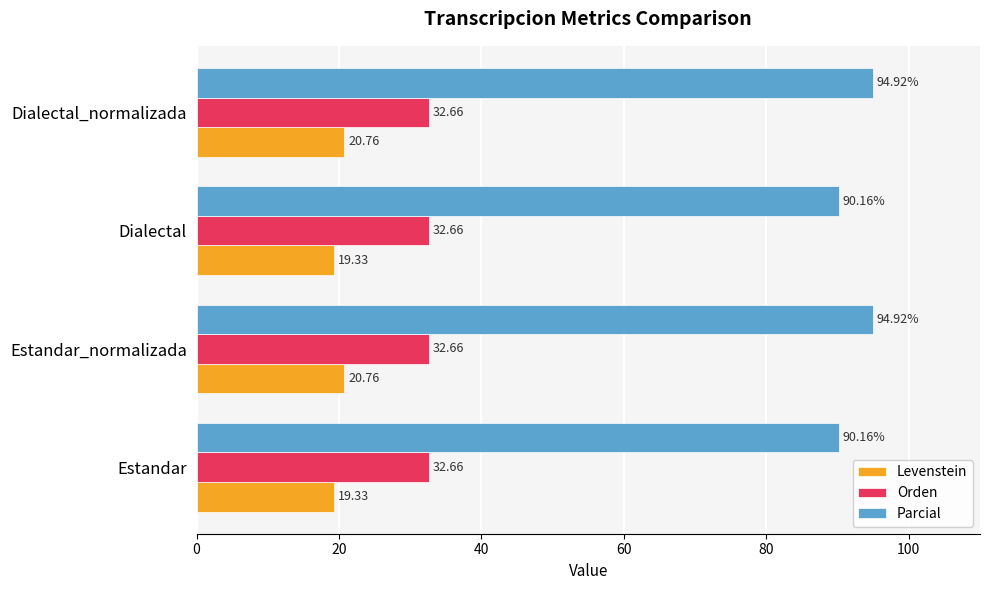

What is the sum of all Levenstein values?

80.2